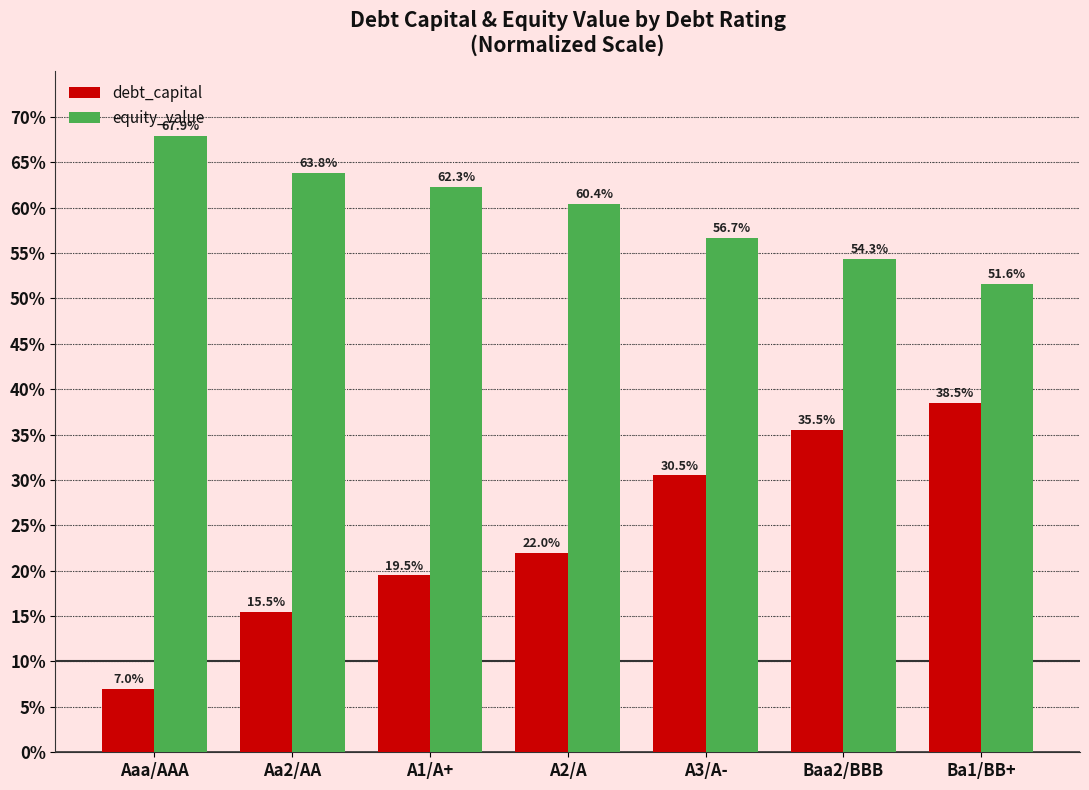

What is the spread (max minus min) of values at Aa2/AA?

0.5